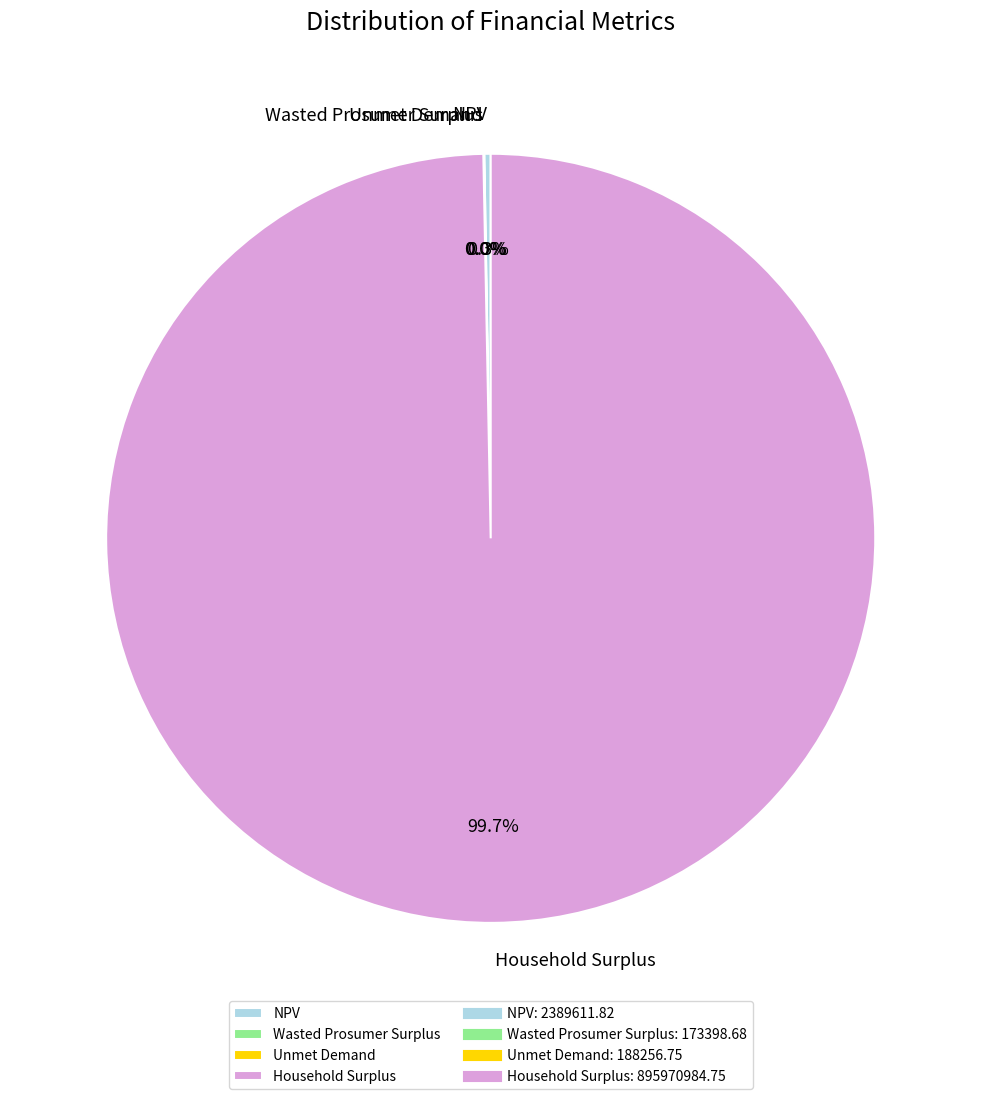

What is the largest slice in the pie chart?

Household Surplus